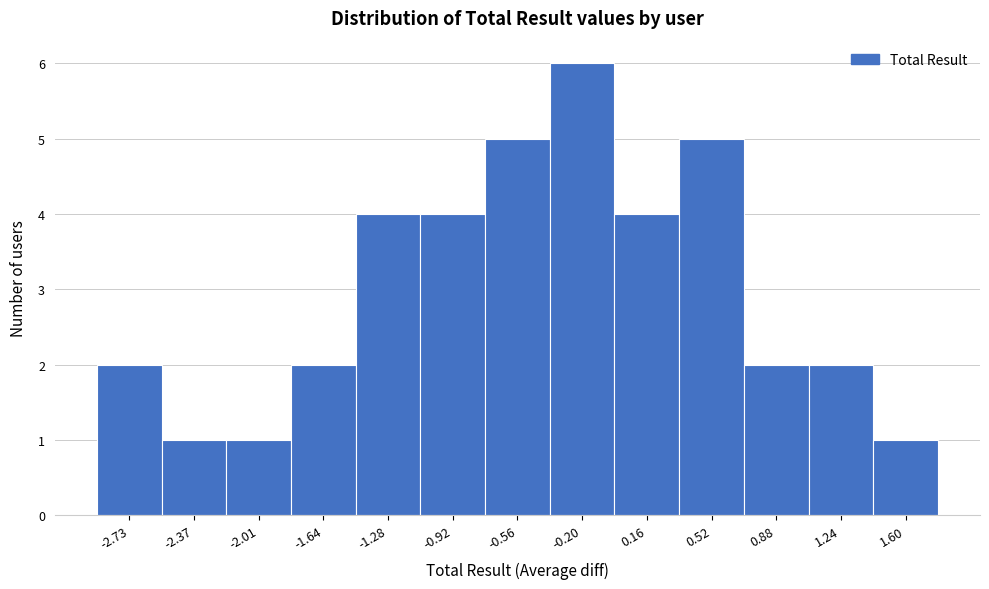

Reading right to left, transcribe all the data shown in this chart.

1	2	2	5	4	6	5	4	4	2	1	1	2